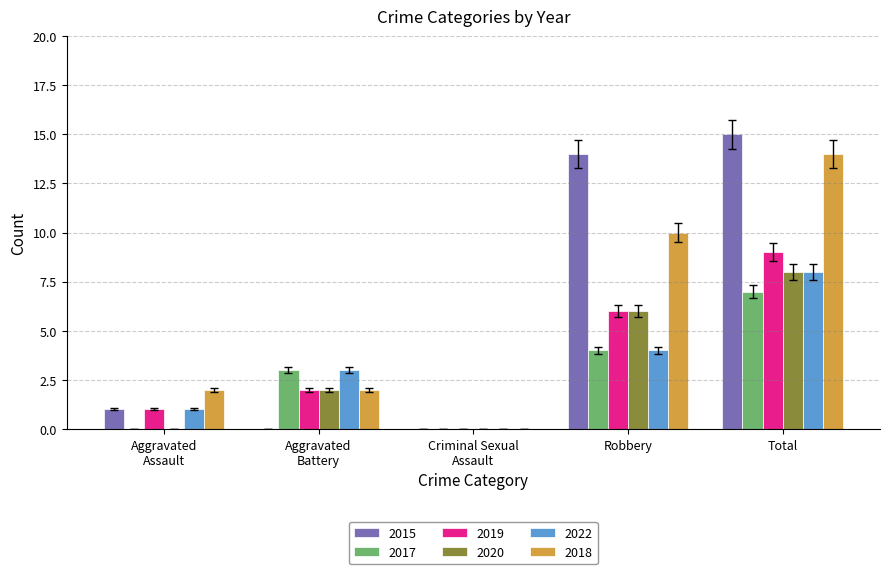

How many distinct data groups are displayed?

6